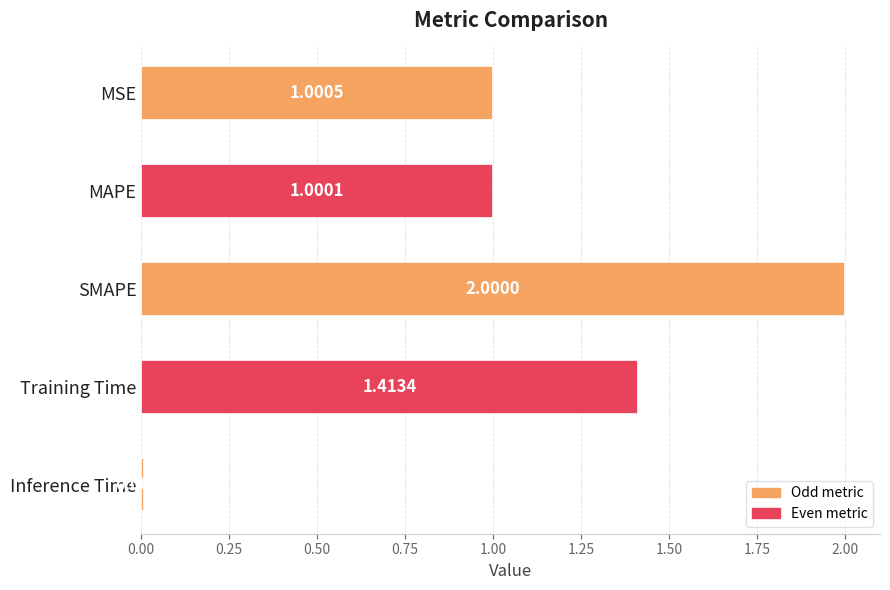

What is the difference between the maximum and minimum values?

2.0